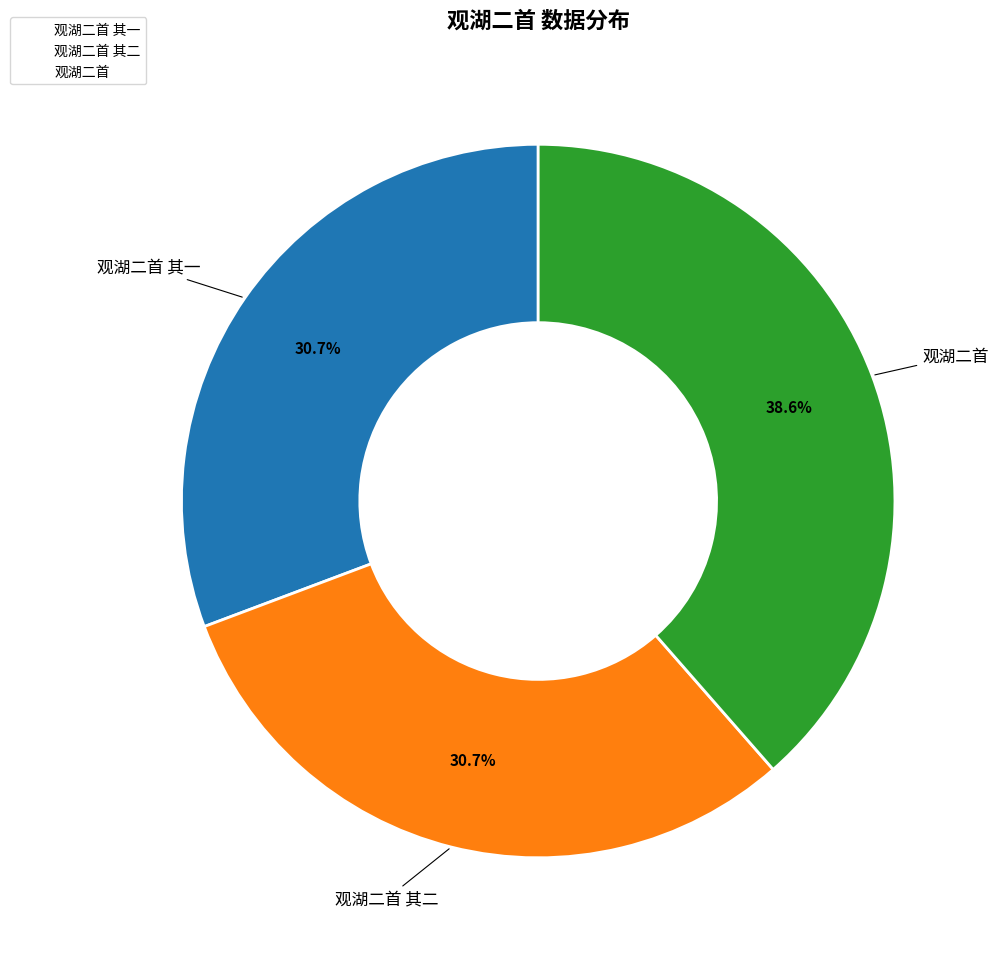

Which category has the biggest portion of the pie?

观湖二首